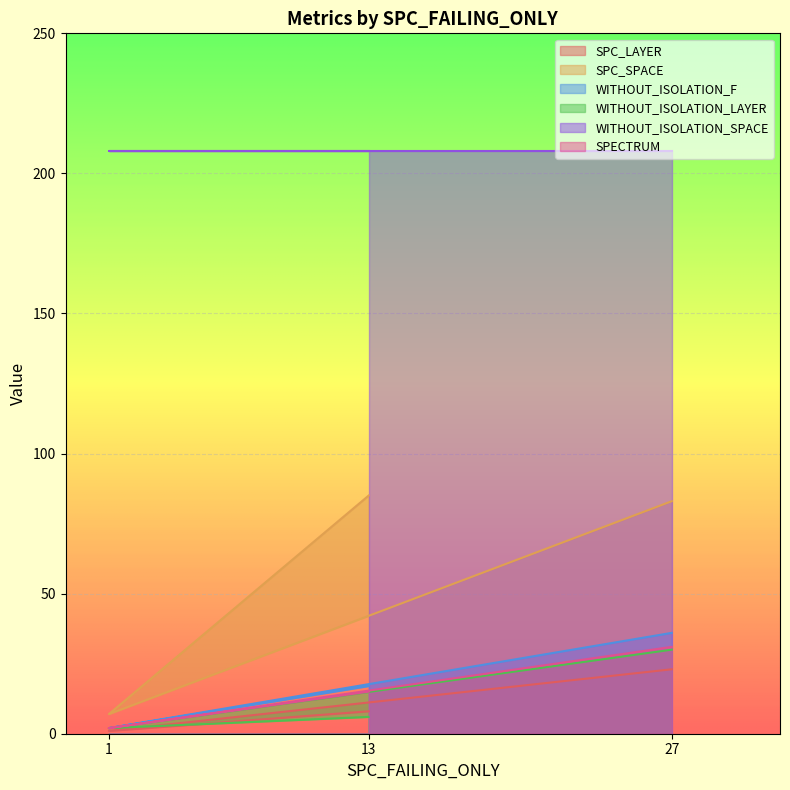

What is the maximum value for WITHOUT_ISOLATION_F?

36